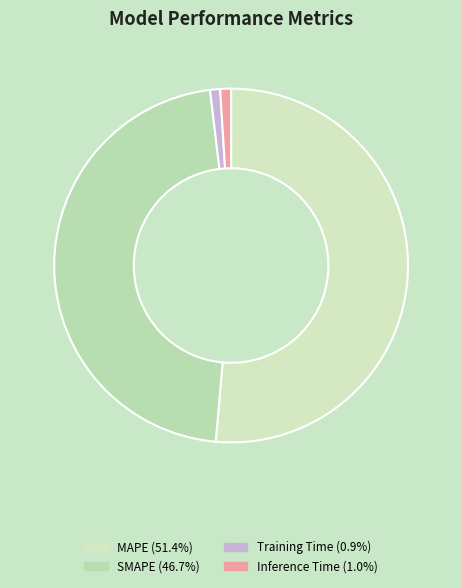

What percentage is NOT represented by MAPE?

48.6%